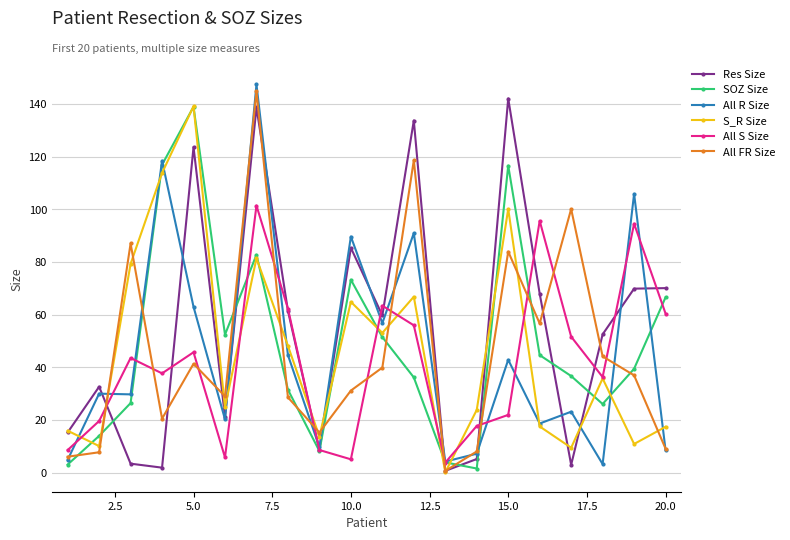

What is the value of the All FR Size point at the 17th from the left?

100.1